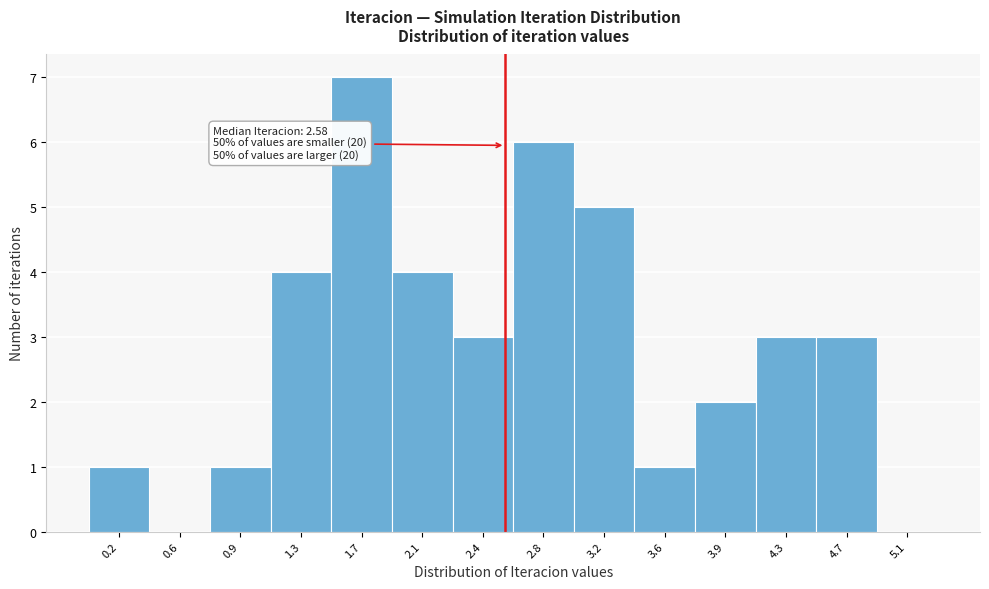

Over which range of the x-axis is the bar tallest?

1.50 to 1.90